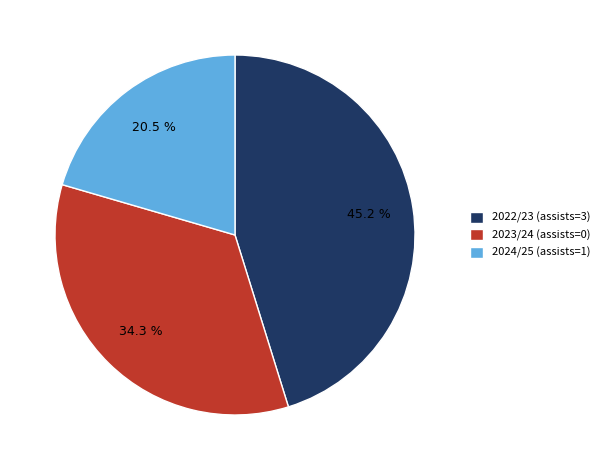

Is it true that 2022/23 (assists=3) is 30% of the pie?

False